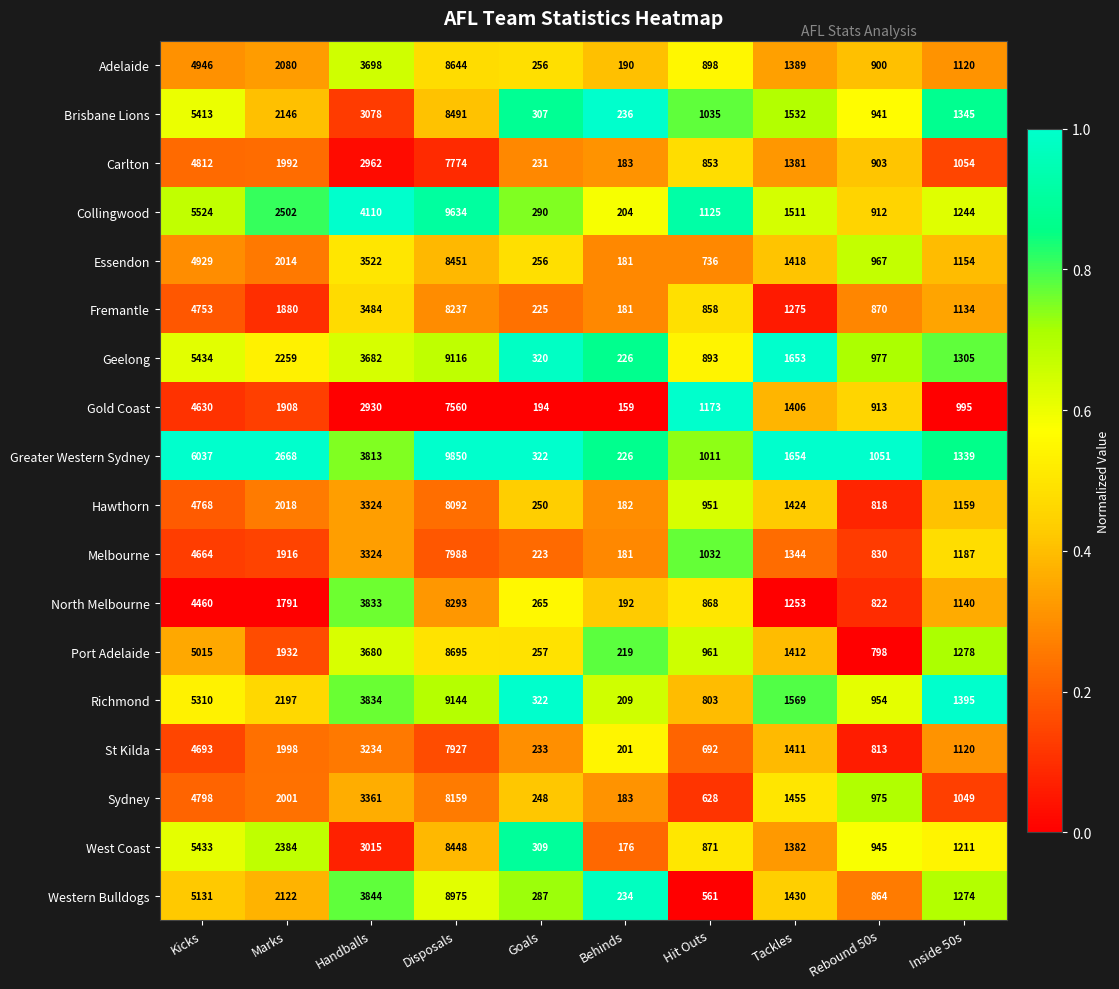

Is it true that Melbourne equals 830 at Rebound 50s?

True